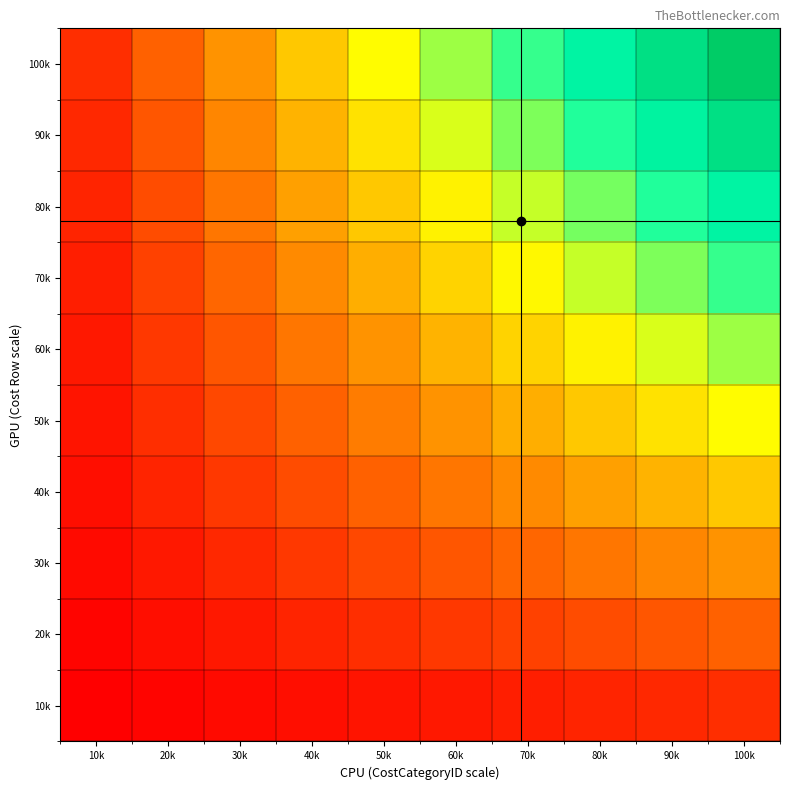

At which category is the sum across all series the highest?

100k